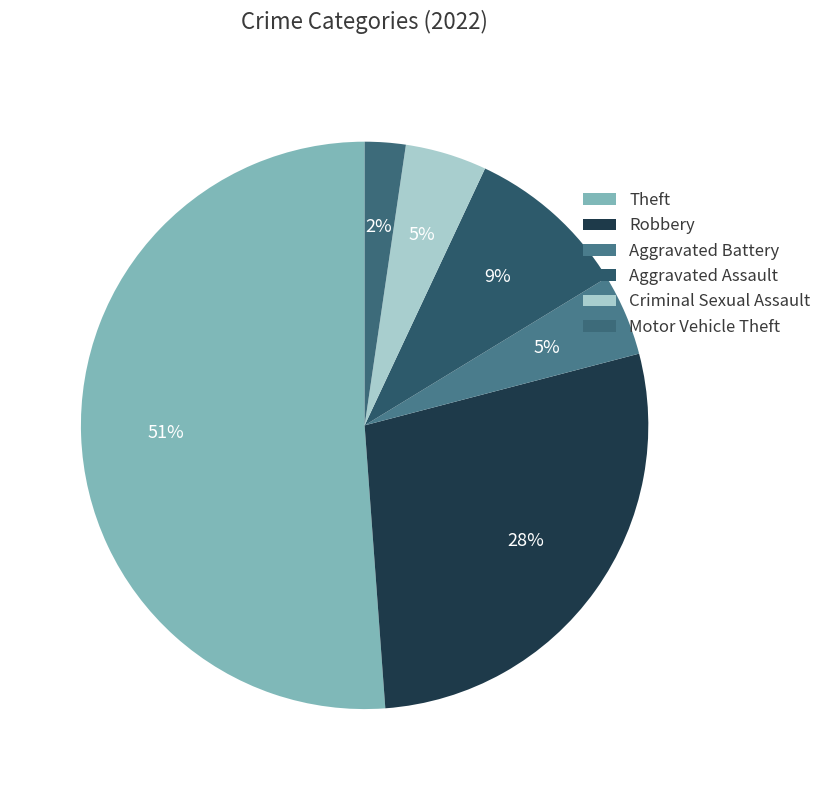

To the nearest percent, what percentage of the pie is Aggravated Assault?

9%